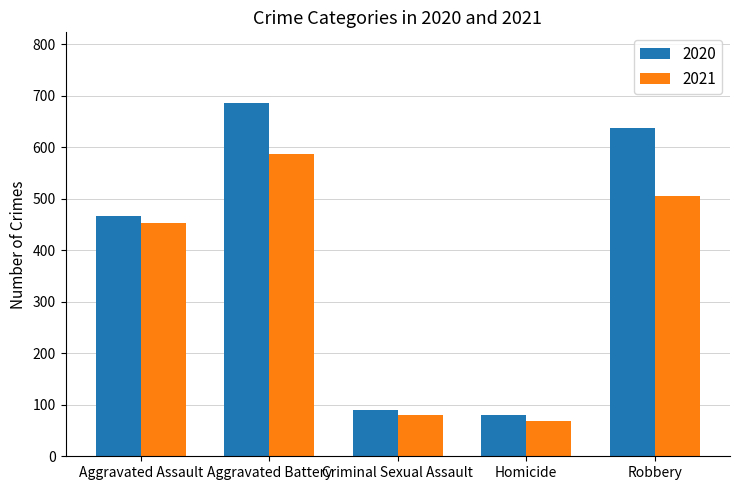

Which series has the largest range (max minus min)?

2020